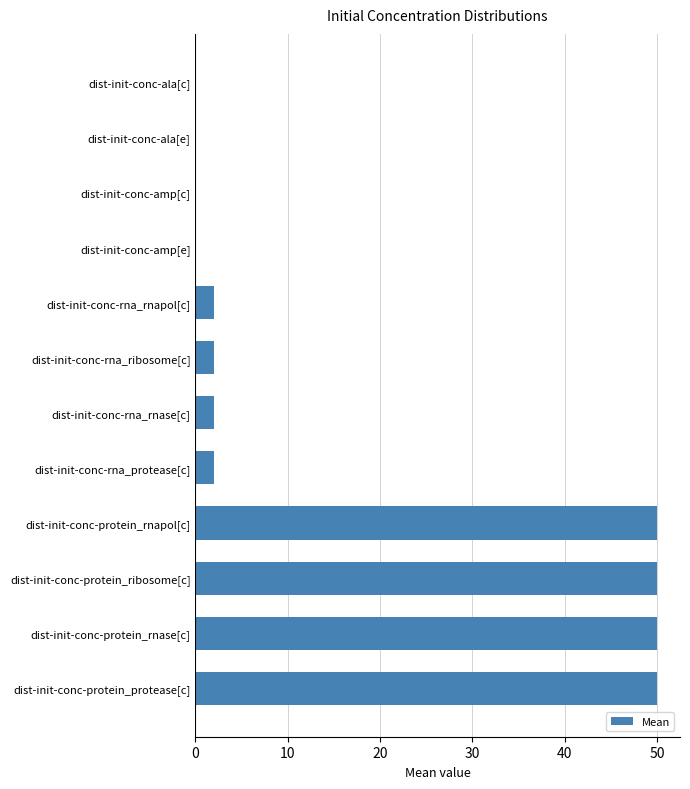

The chart shows a value of 0.0 at dist-init-conc-amp[e]. True or false?

True